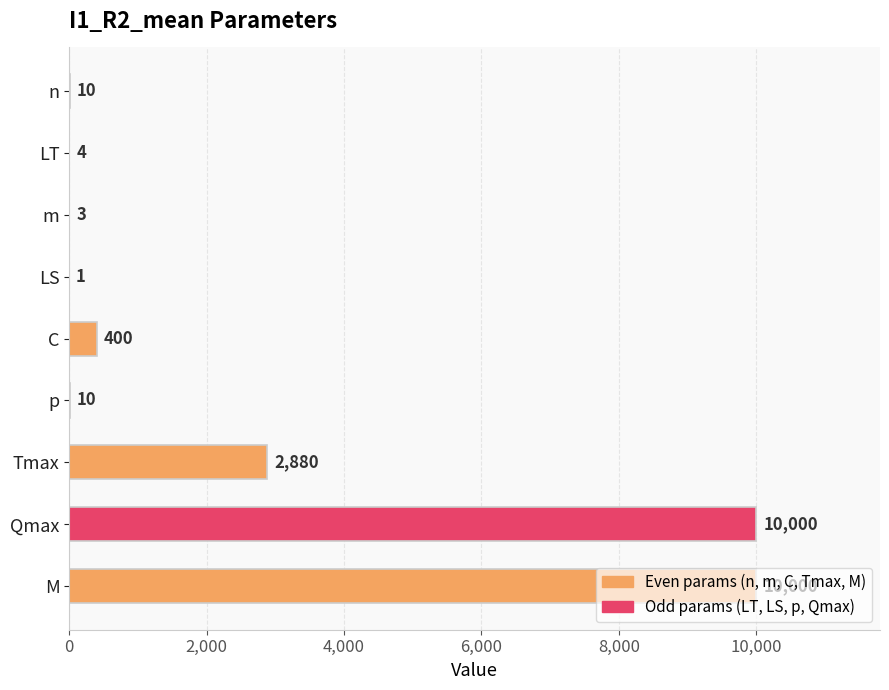

What is the maximum value shown in the chart?

10000